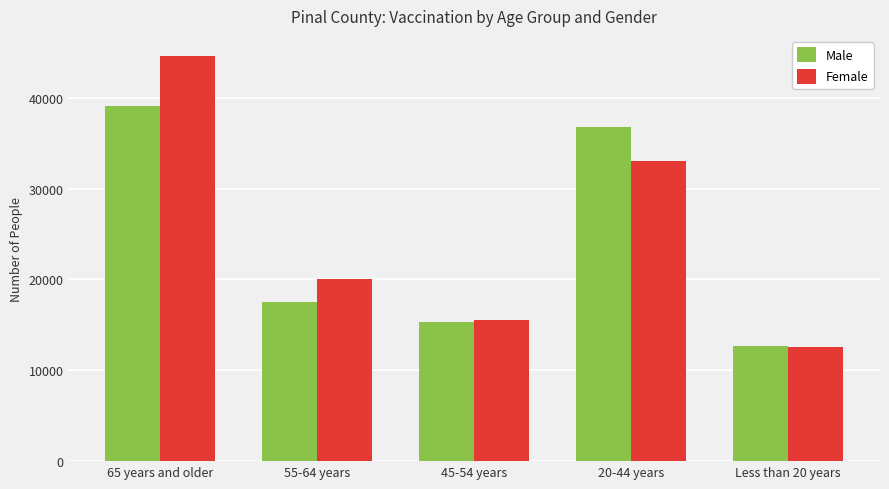

How many groups of bars are there?

5